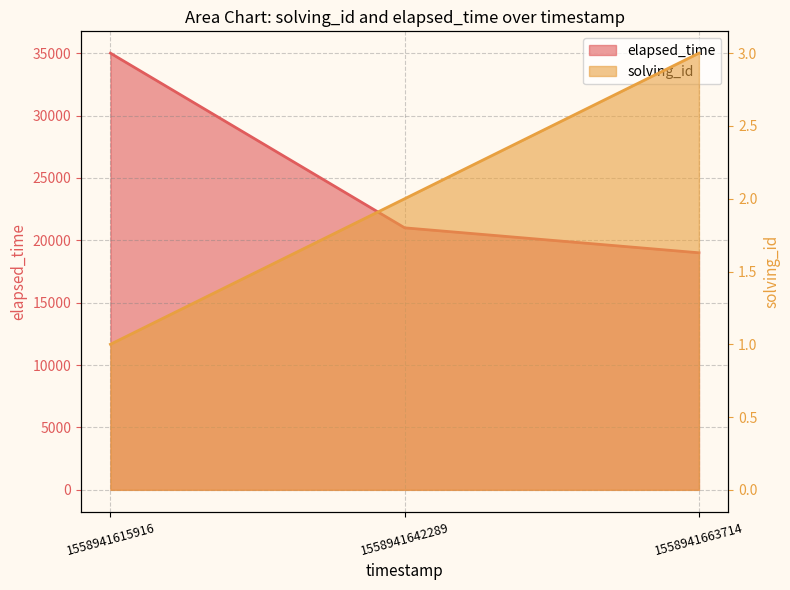

The elapsed_time series shows 21000 at 1558941642289. True or false?

True